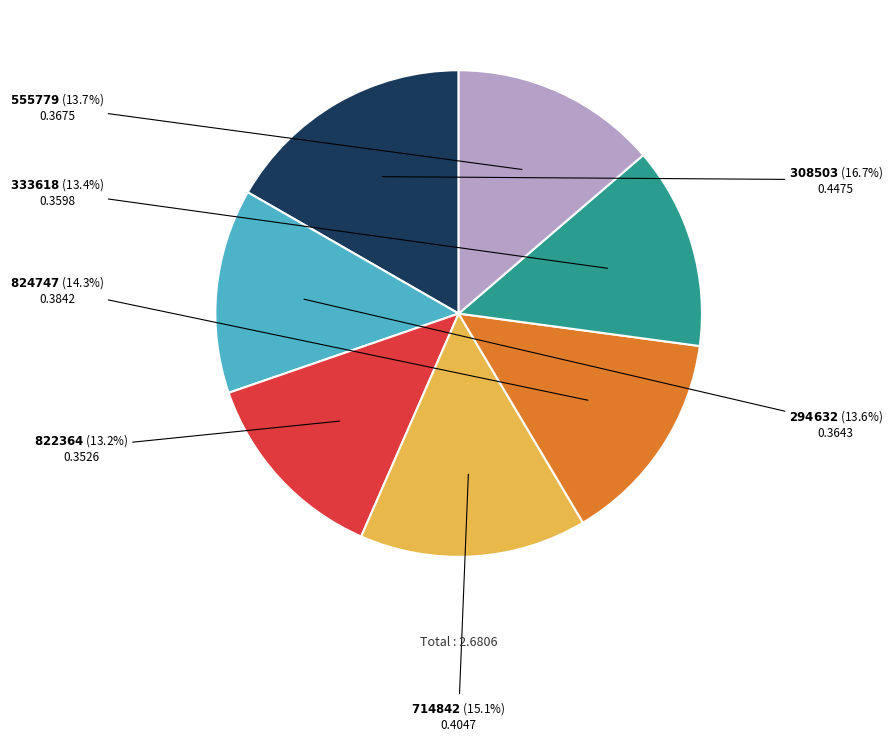

To the nearest percent, what is the average slice percentage?

14%